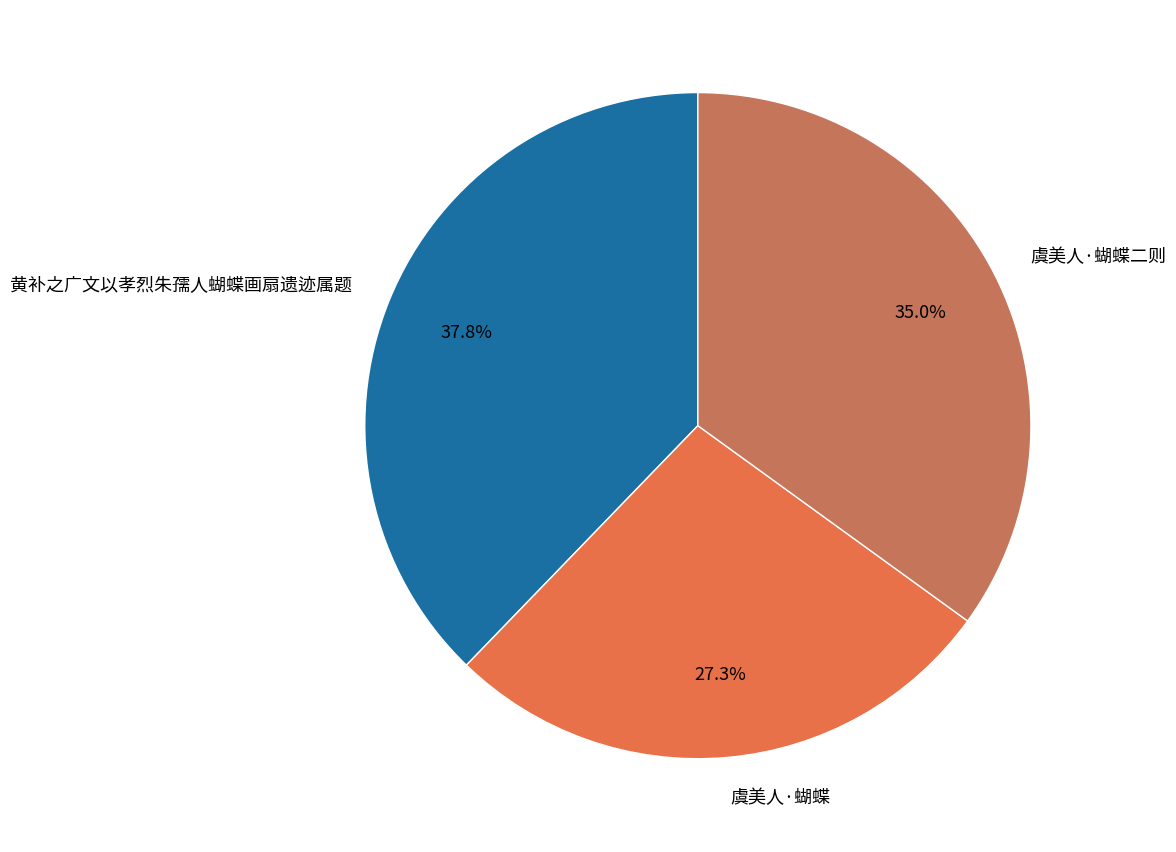

Count the number of slices in the pie.

3